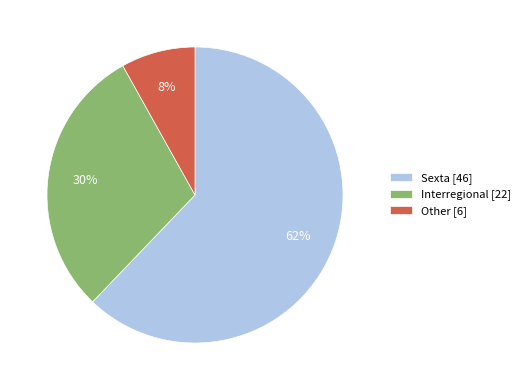

True or false: Interregional accounts for 18% of the total.

False